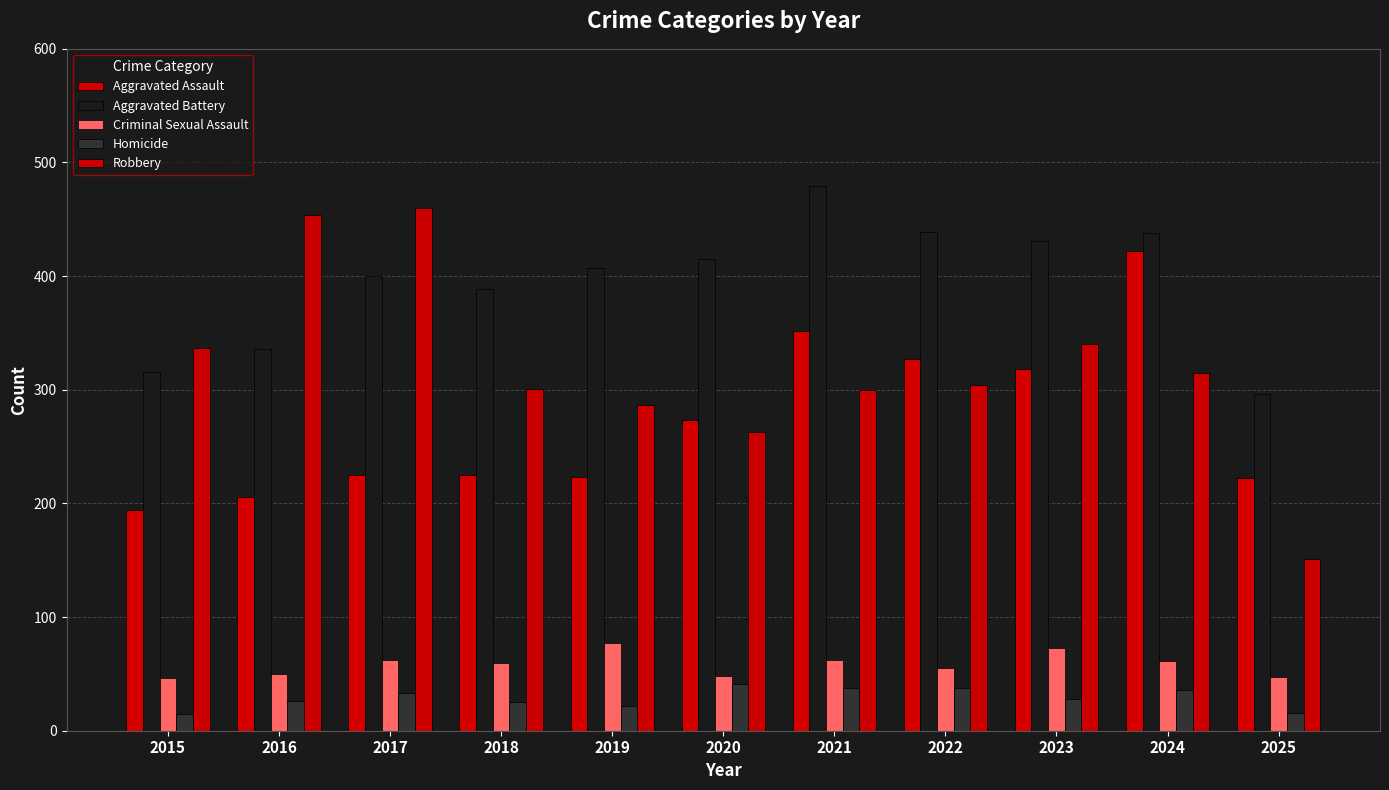

Is the value of Aggravated Assault at 2018 greater than the value of Aggravated Battery at 2020?

No